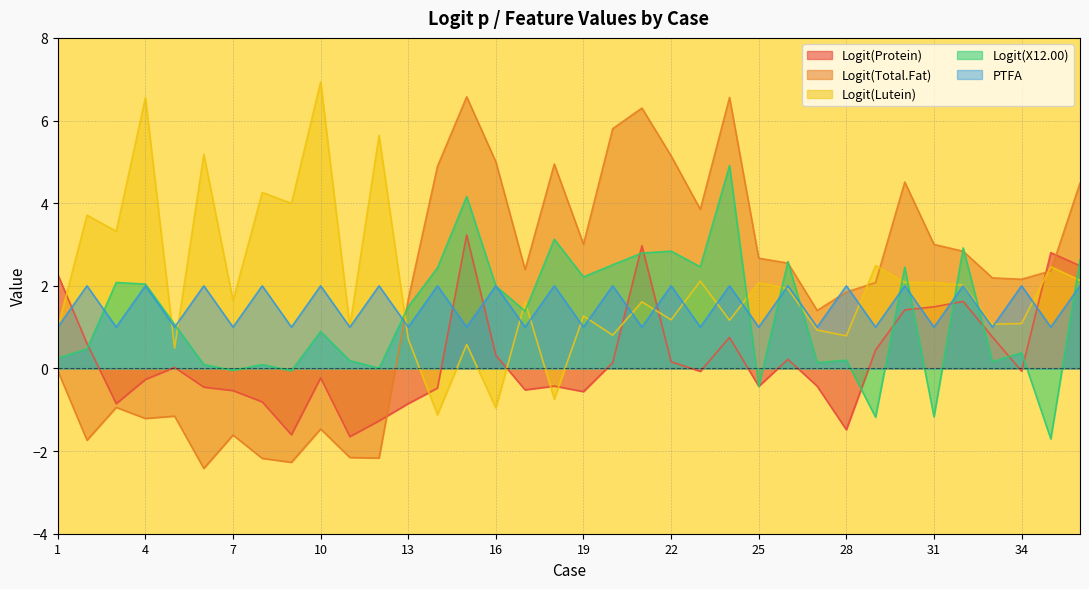

Count the number of categories in the chart.

36